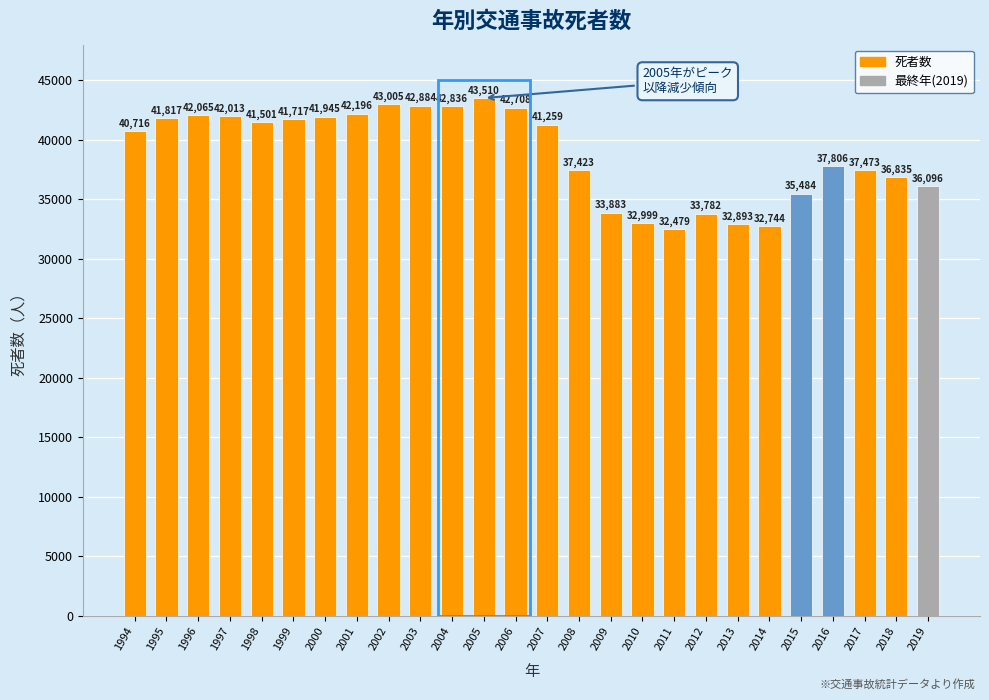

Reading left to right, transcribe all the data shown in this chart.

1994=40716	1995=41817	1996=42065	1997=42013	1998=41501	1999=41717	2000=41945	2001=42196	2002=43005	2003=42884	2004=42836	2005=43510	2006=42708	2007=41259	2008=37423	2009=33883	2010=32999	2011=32479	2012=33782	2013=32893	2014=32744	2015=35484	2016=37806	2017=37473	2018=36835	2019=36096